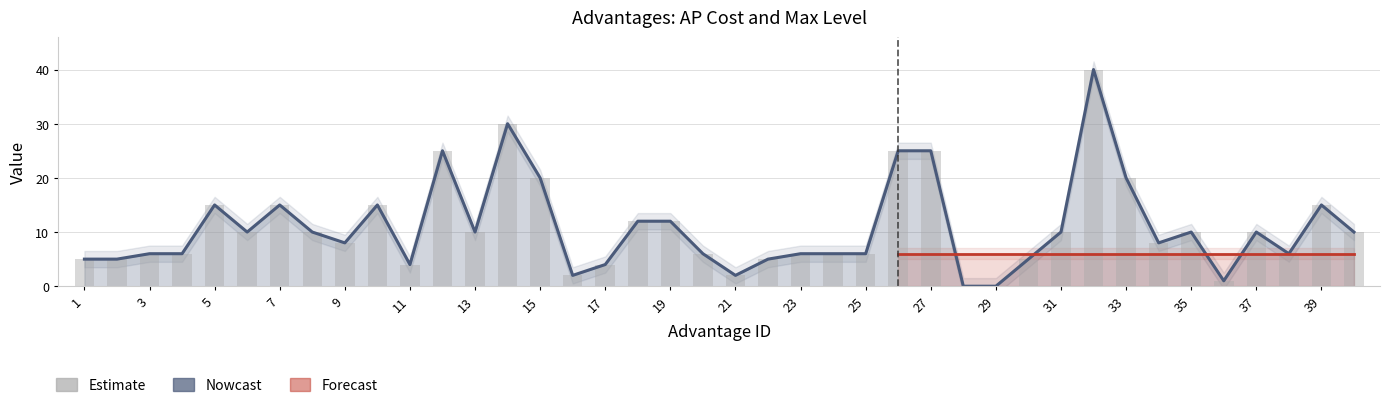

What is the difference between the values at 22 and 34?

3